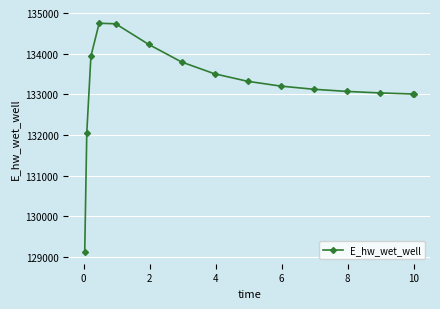

True or false: there are more than 0 points higher than both neighbors.

True